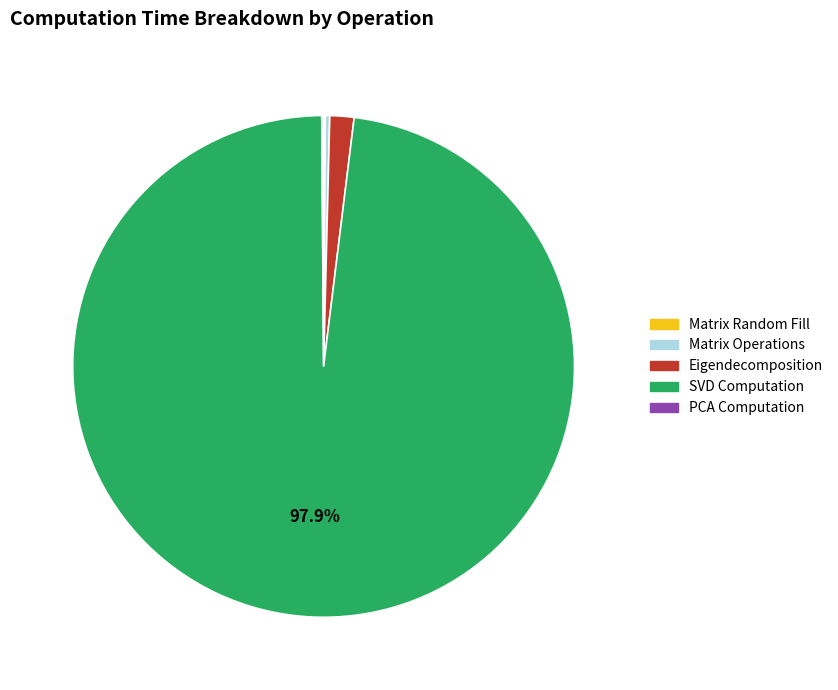

Which slice represents more than half of the pie?

SVD Computation